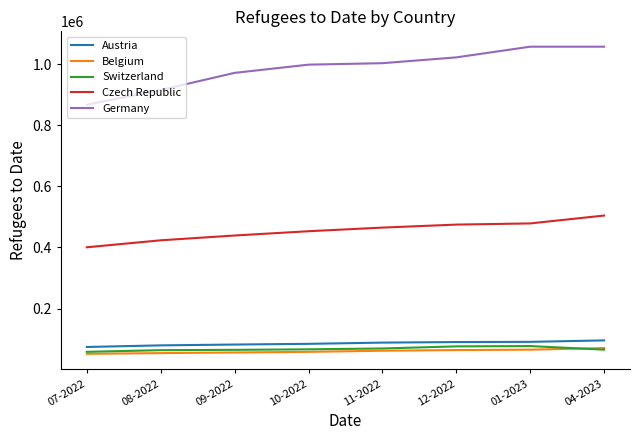

True or false: Germany and Czech Republic intersect in this chart.

False